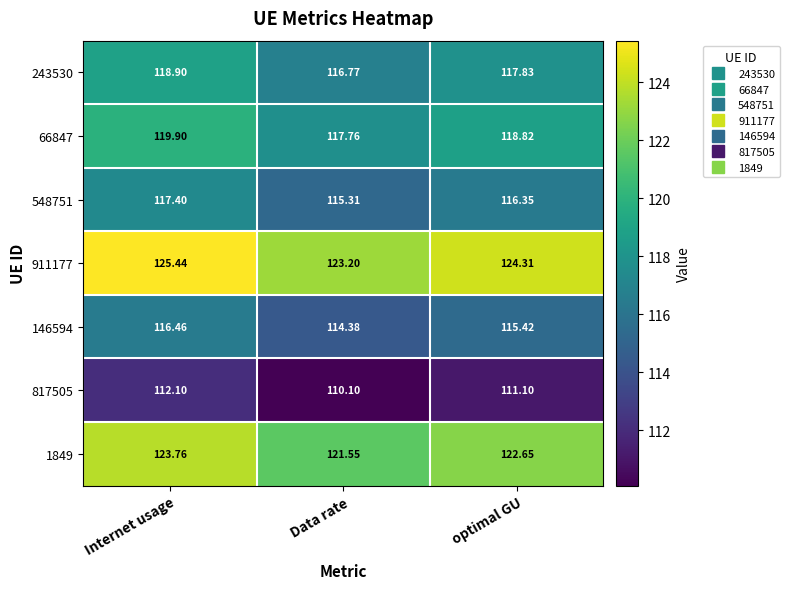

Rank the series by their maximum value, from lowest to highest.

817505, 146594, 548751, 243530, 66847, 1849, 911177